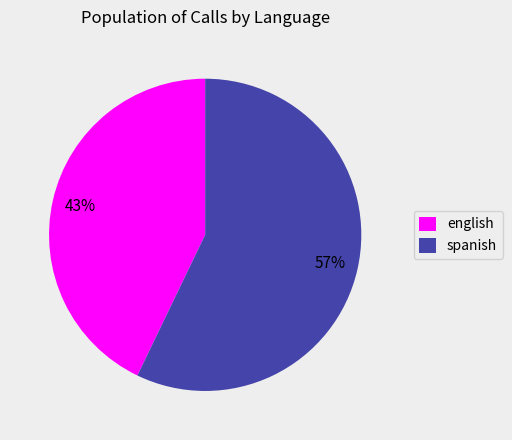

To the nearest percent, what portion does spanish represent?

57%